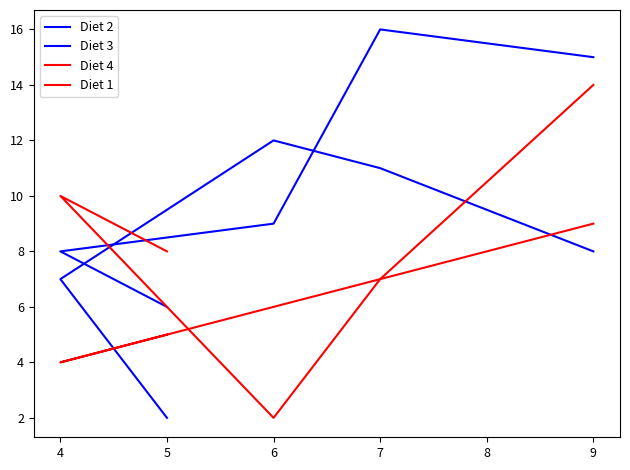

What is the difference between the maximum and minimum values in the Diet 4 series?

12